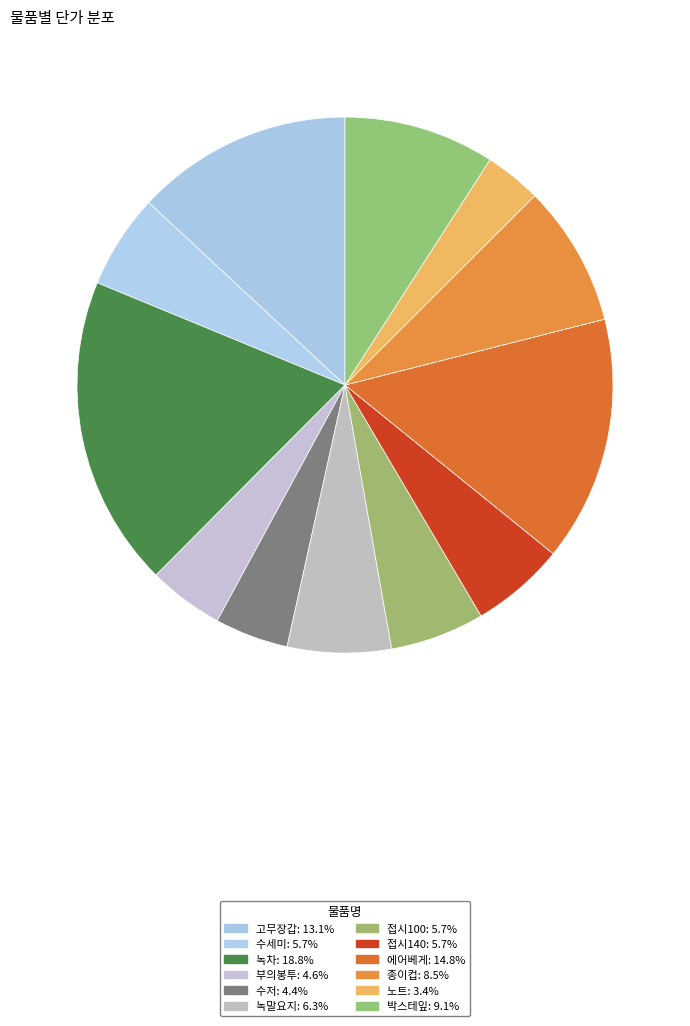

To the nearest percent, what is the combined percentage of 고무장갑 and 수저?

18%